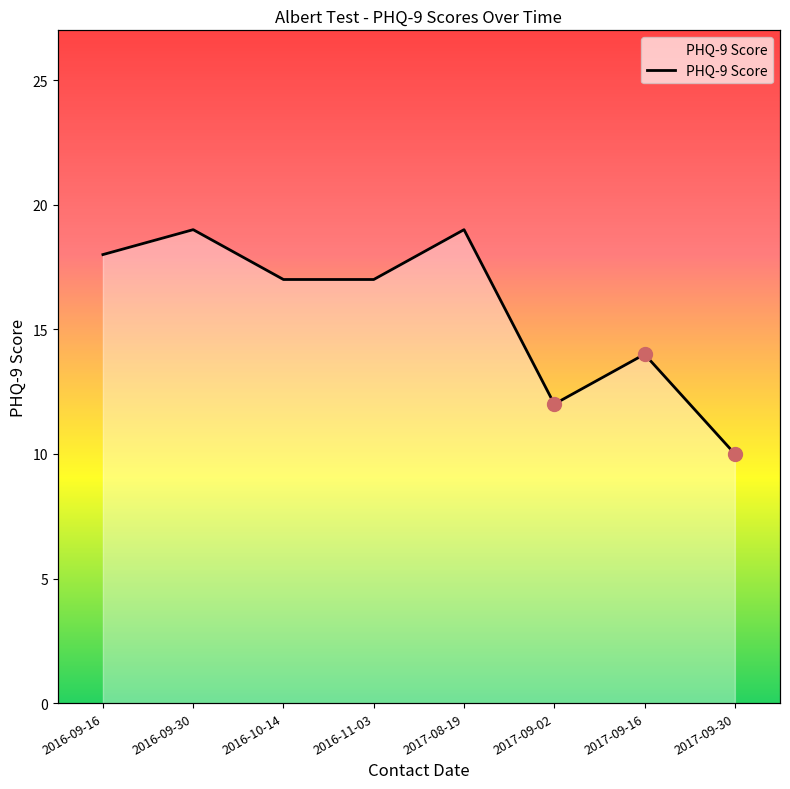

What is the difference between the second highest and minimum values?

9